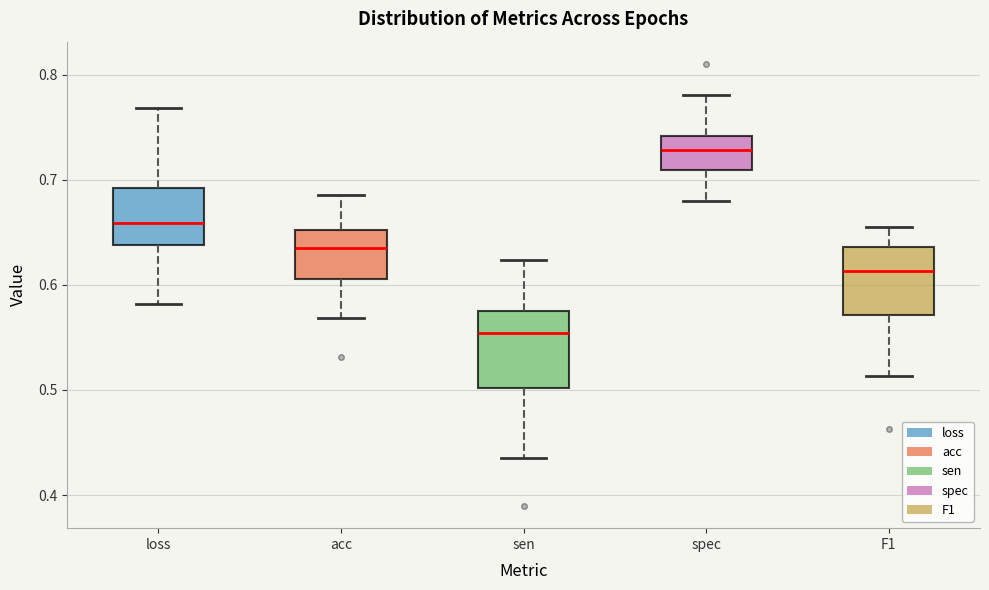

Reading left to right, read every box against the y-axis: the position of its median line, the range the box covers, and the ends of its whiskers. The values are not printed on the chart, so give them approximately, as read against the axis.

loss: median 0.66, box 0.64 to 0.69, whiskers 0.58 to 0.77
acc: median 0.64, box 0.61 to 0.65, whiskers 0.57 to 0.69
sen: median 0.55, box 0.50 to 0.58, whiskers 0.44 to 0.62
spec: median 0.73, box 0.71 to 0.74, whiskers 0.68 to 0.78
F1: median 0.61, box 0.57 to 0.64, whiskers 0.51 to 0.65